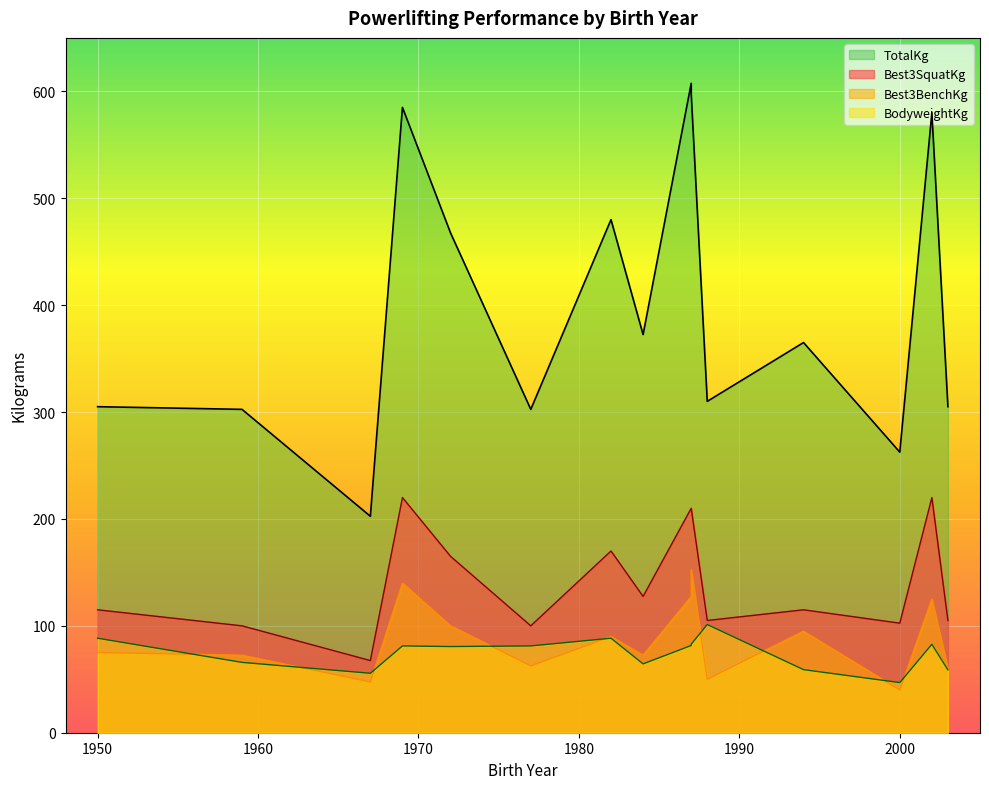

Is it true that TotalKg equals 1029.4 at 2002?

False